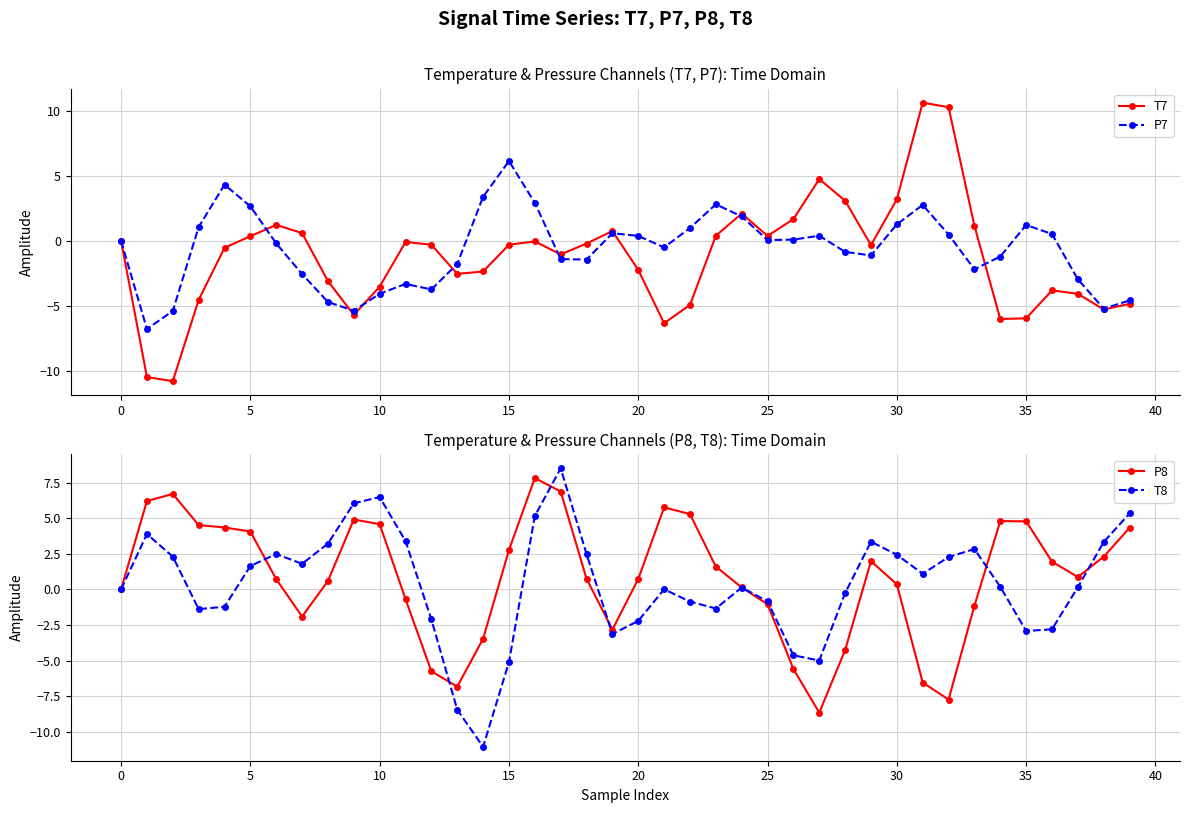

What is the lowest value of the T7 series?

-10.8